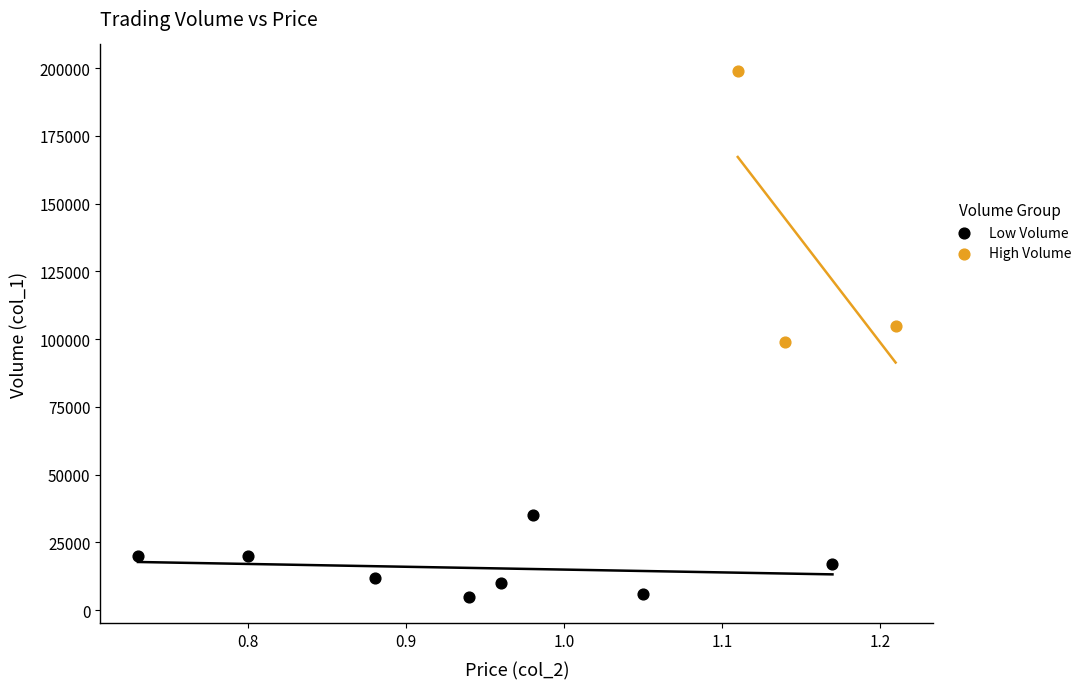

Which series has the largest Y range (max minus min)?

High Volume